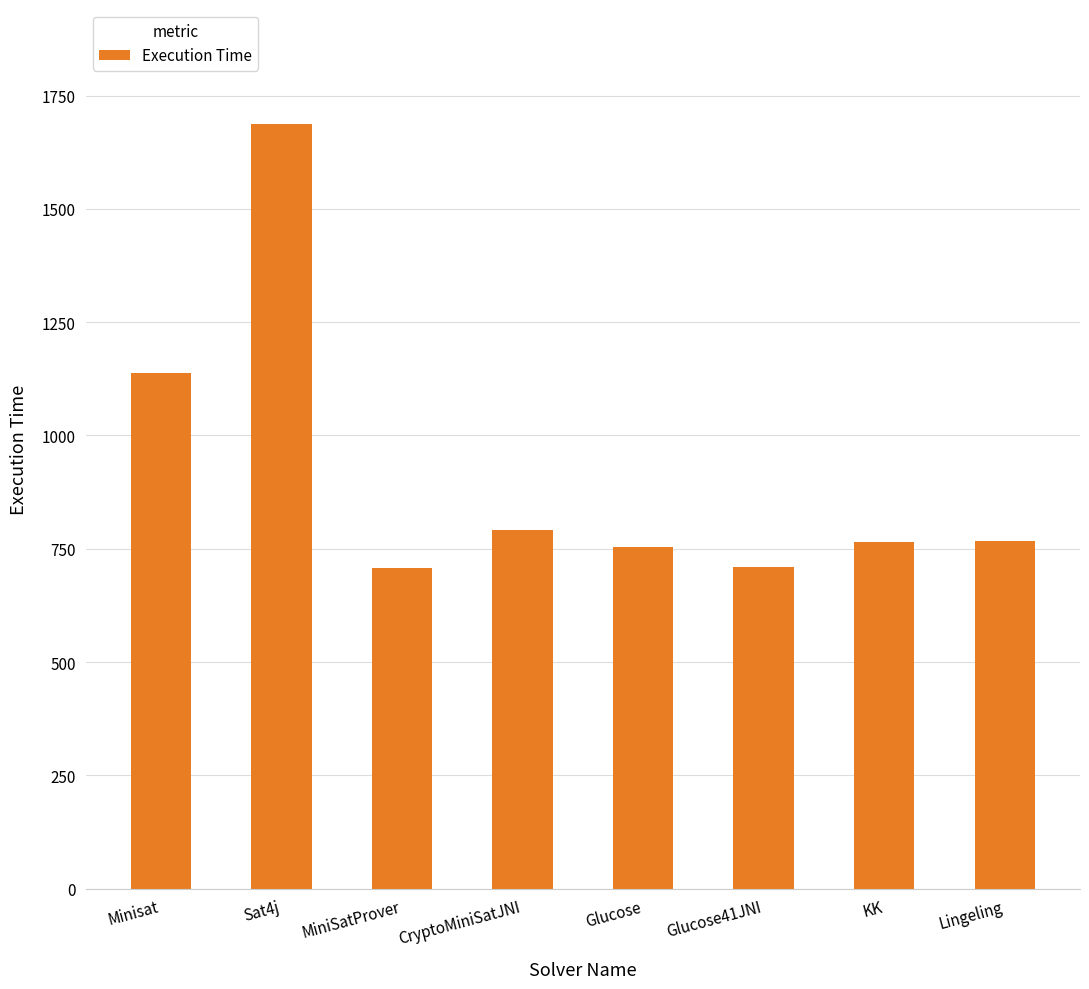

What is the value of the 7th bar from the left?

765